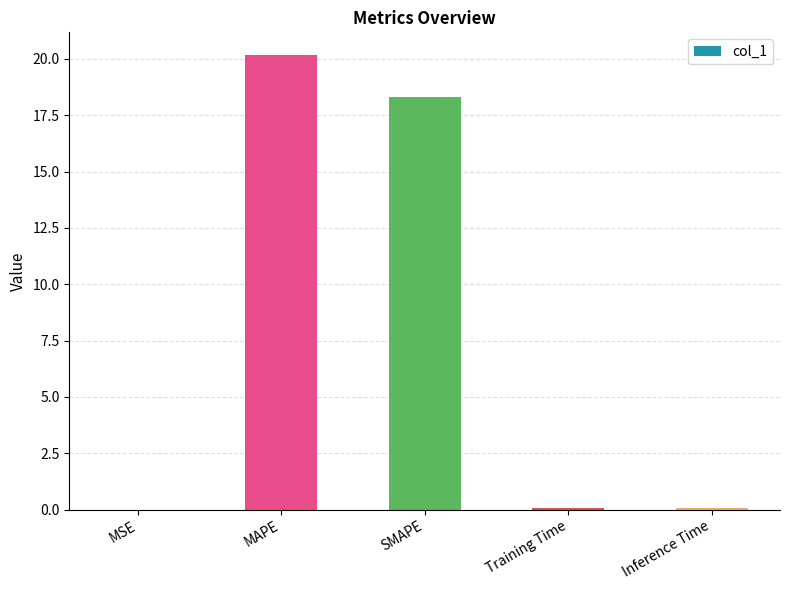

What is the sum of the values at MSE and Inference Time?

0.1